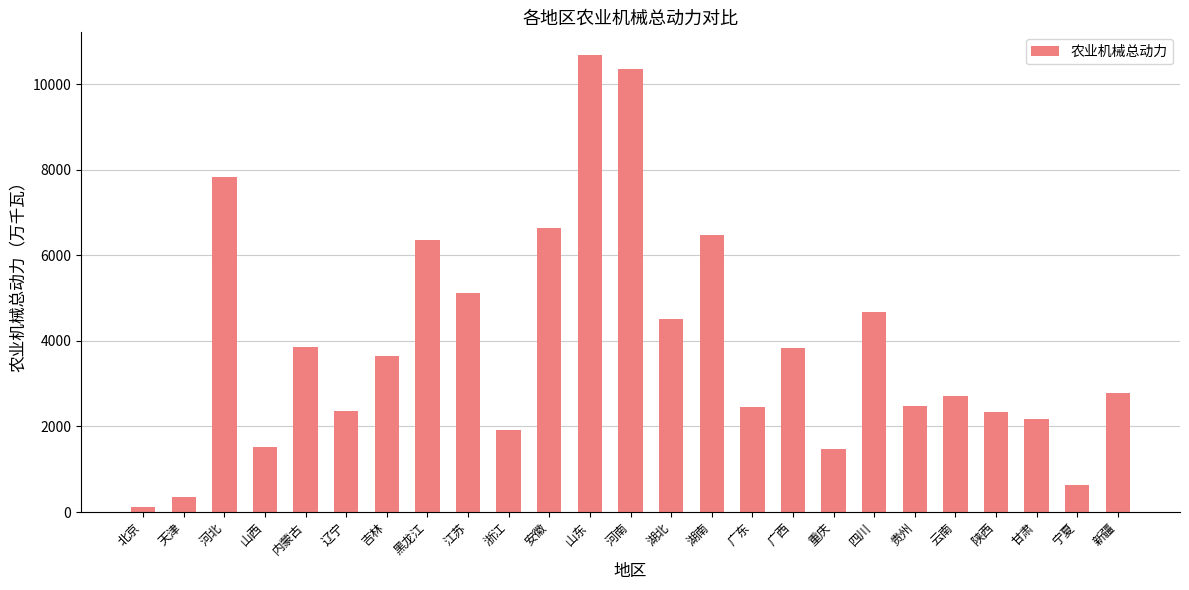

Which has a higher value, 湖北 or 新疆?

湖北